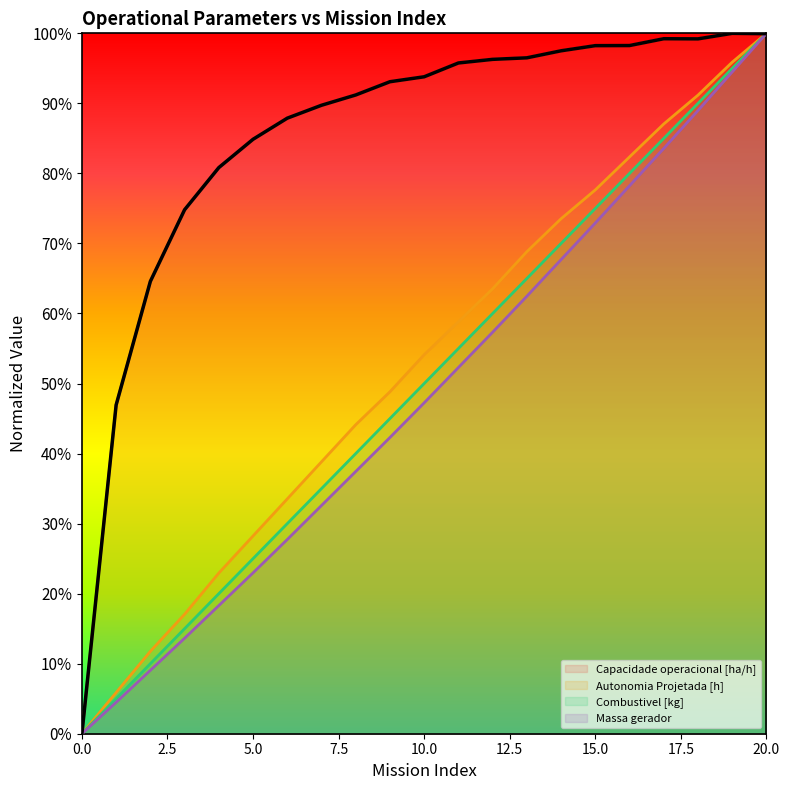

Which series has the largest total across all categories?

Capacidade operacional [ha/h]